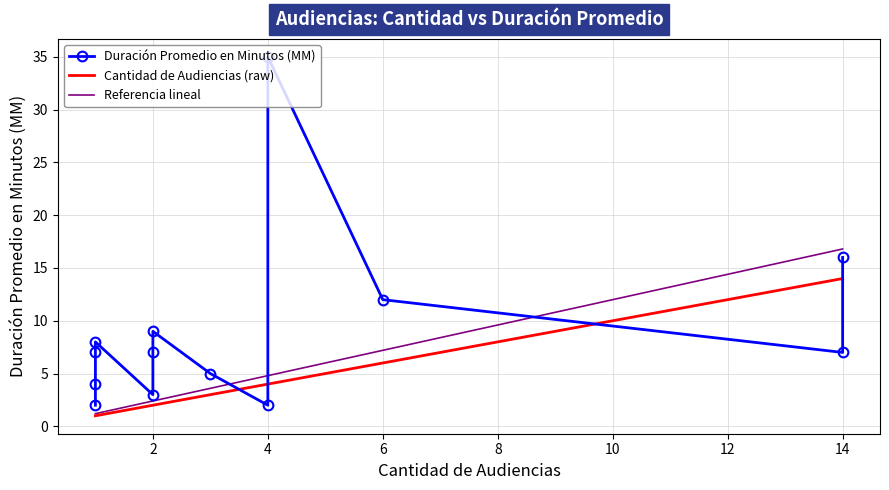

What is the label of the 9th point from the right?

2